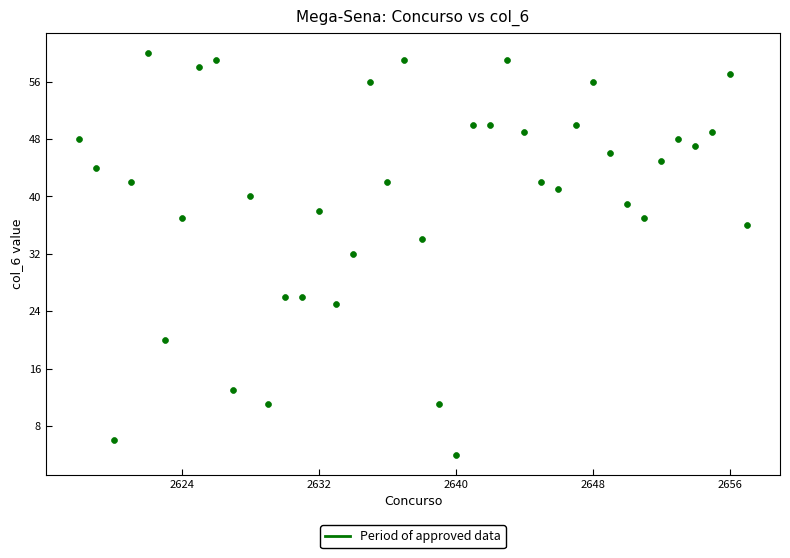

What is the range of X values (max minus min)?

39